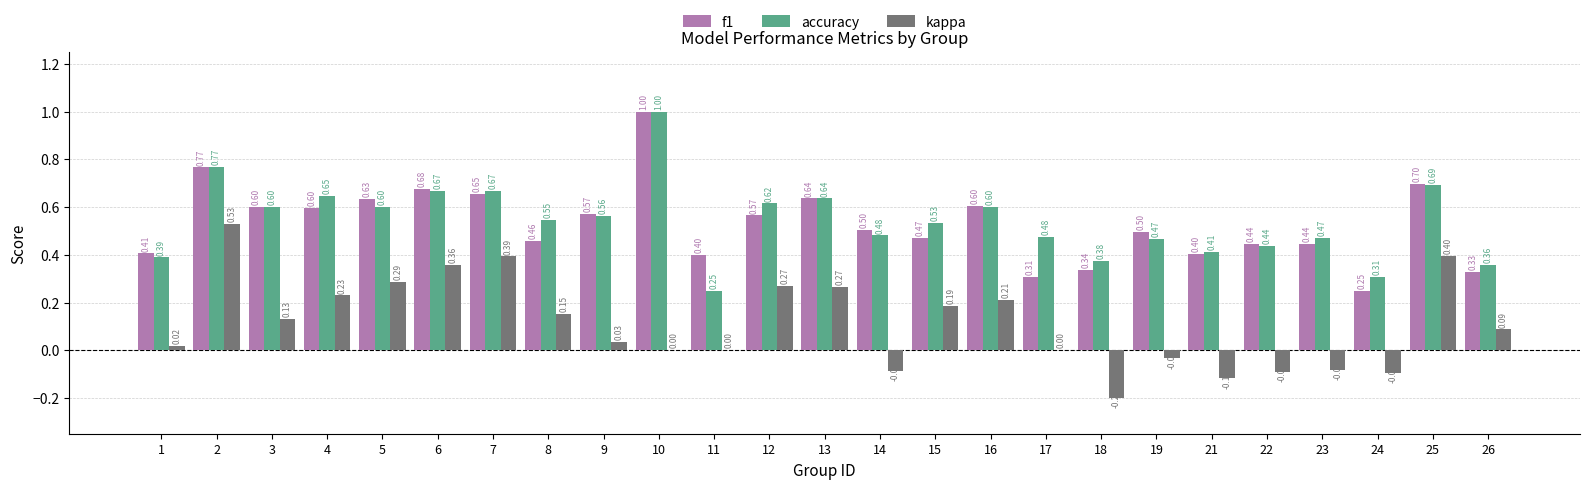

Which series changed the most between 4 and 21?

kappa